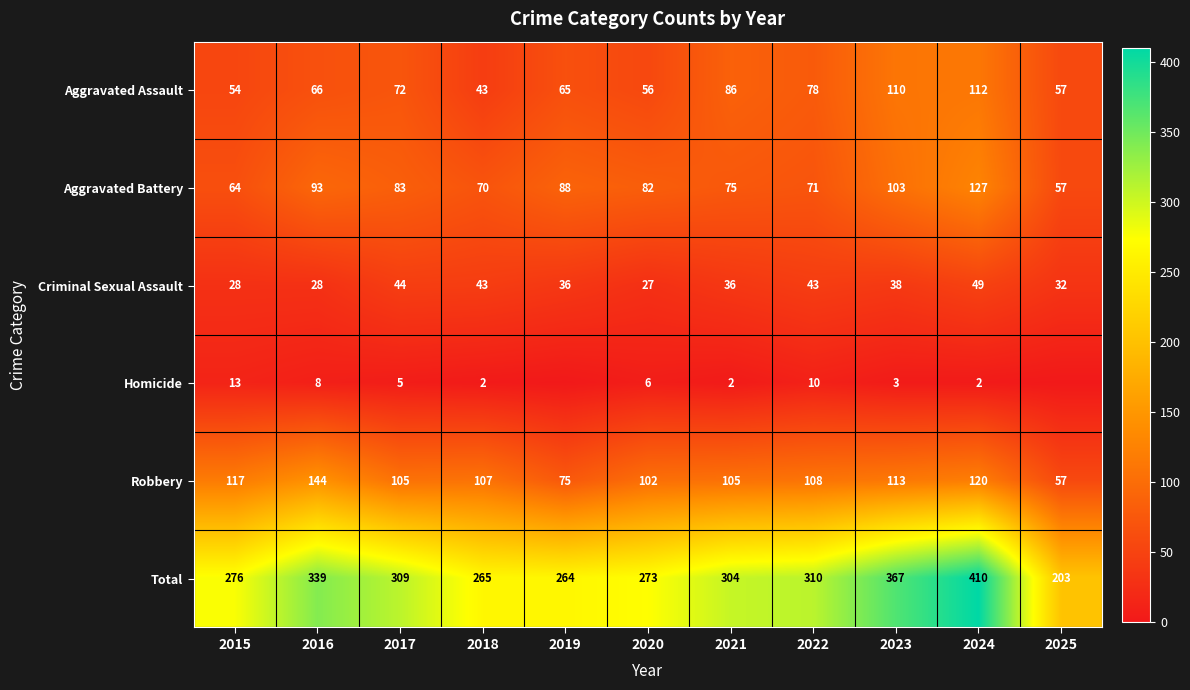

Which category has the highest value across all series?

2024